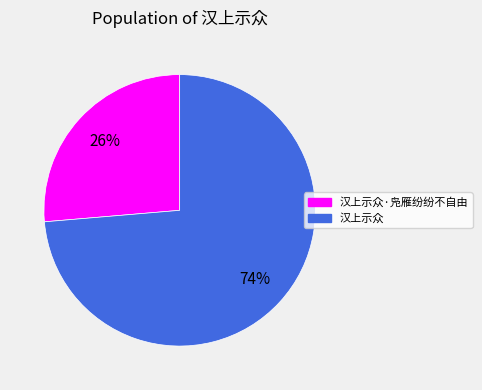

Is there any slice that represents more than half of the pie?

Yes